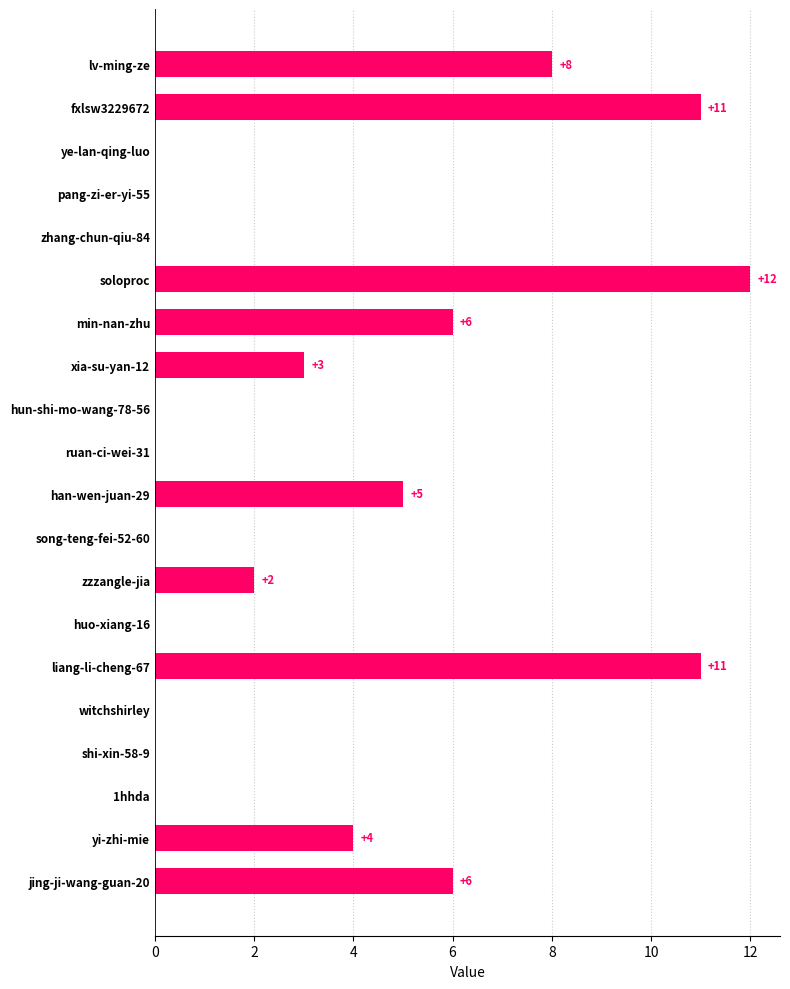

True or false: the data shows 2 at zzzangle-jia.

True